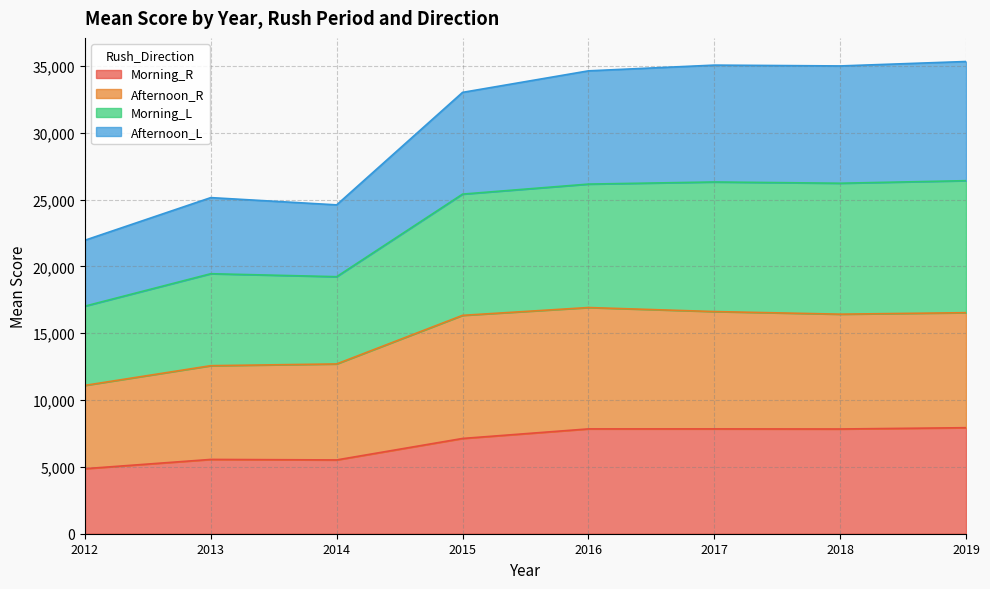

The value of Morning_R at 2017 is 11033.2. True or false?

False